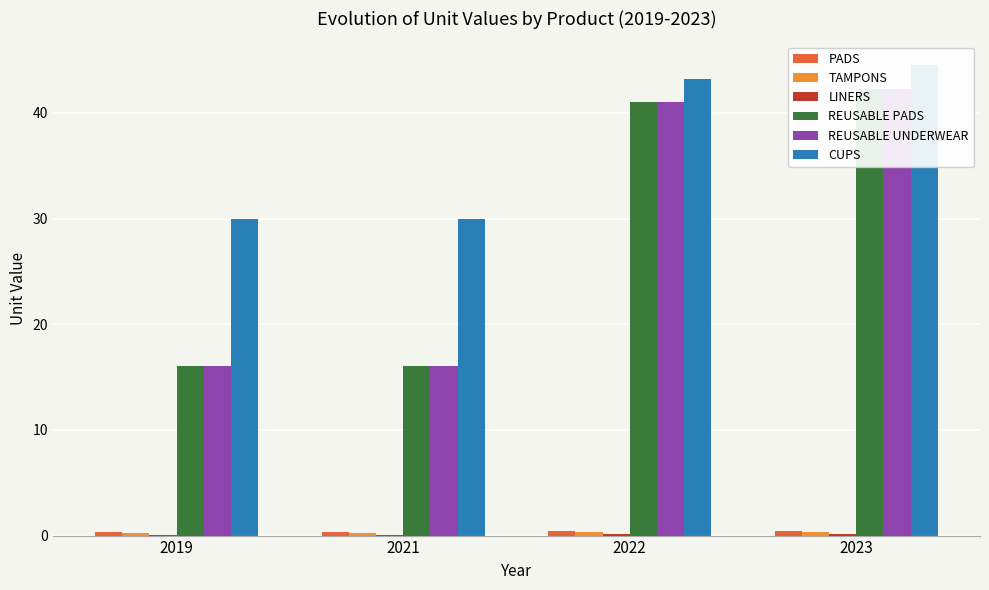

How many values in the REUSABLE UNDERWEAR series are below 41?

2